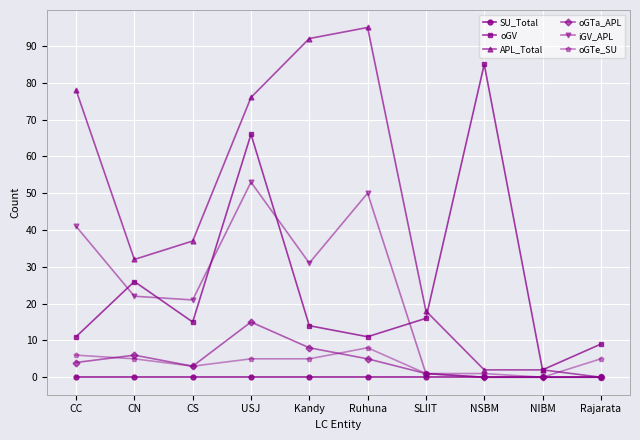

What are all the series names shown in the legend?

SU_Total, oGV, APL_Total, oGTa_APL, iGV_APL, oGTe_SU